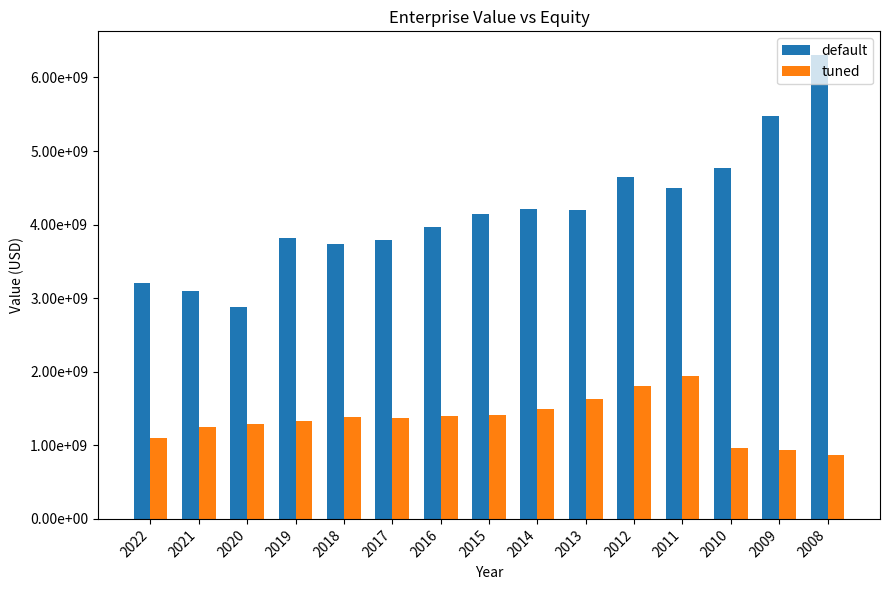

Rank the series at 2014 from lowest to highest value.

tuned, default